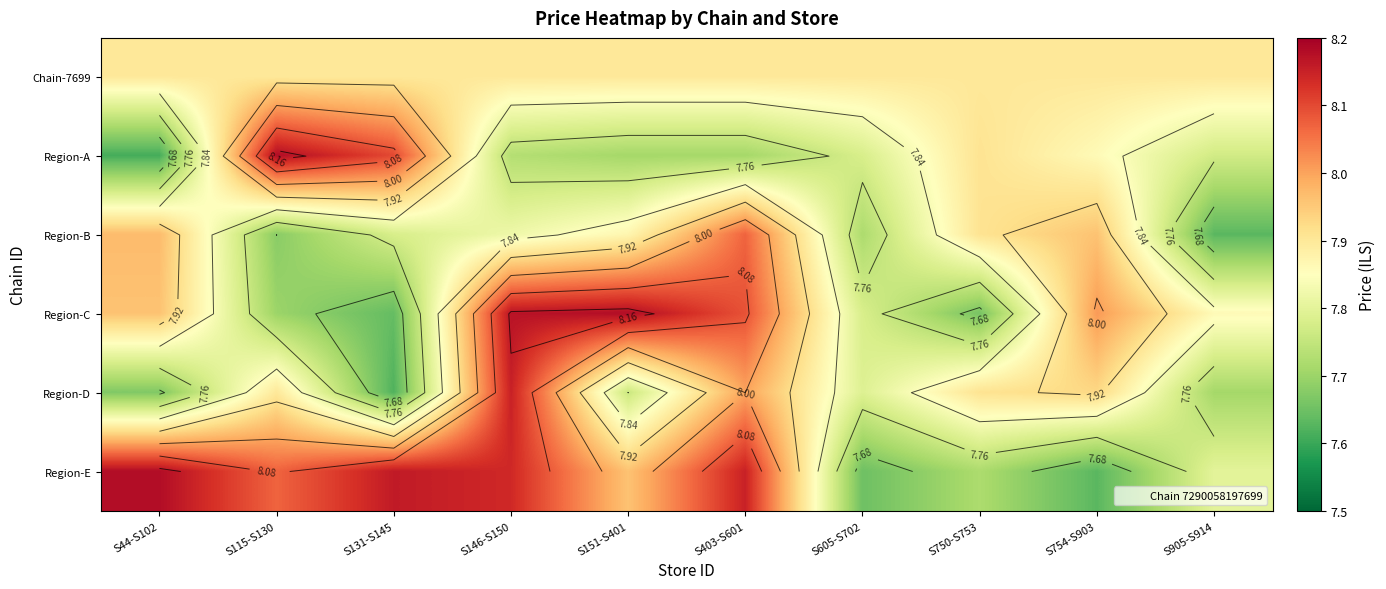

Rank the categories by Chain-7699 value from highest to lowest.

S44-S102, S115-S130, S131-S145, S146-S150, S151-S401, S403-S601, S605-S702, S750-S753, S754-S903, S905-S914